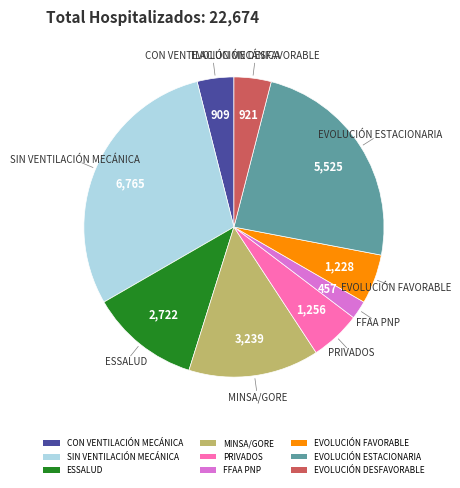

The EVOLUCIÓN DESFAVORABLE slice represents 10% of the pie. True or false?

False